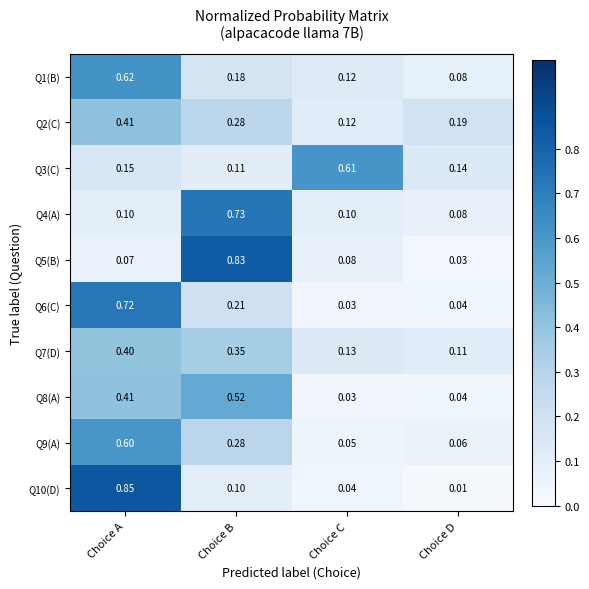

Which label corresponds to the largest value in the chart?

Choice A